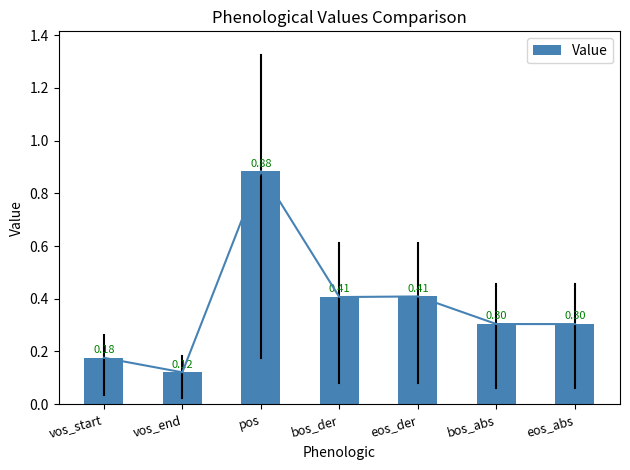

What is the difference between the second highest and minimum values?

0.3